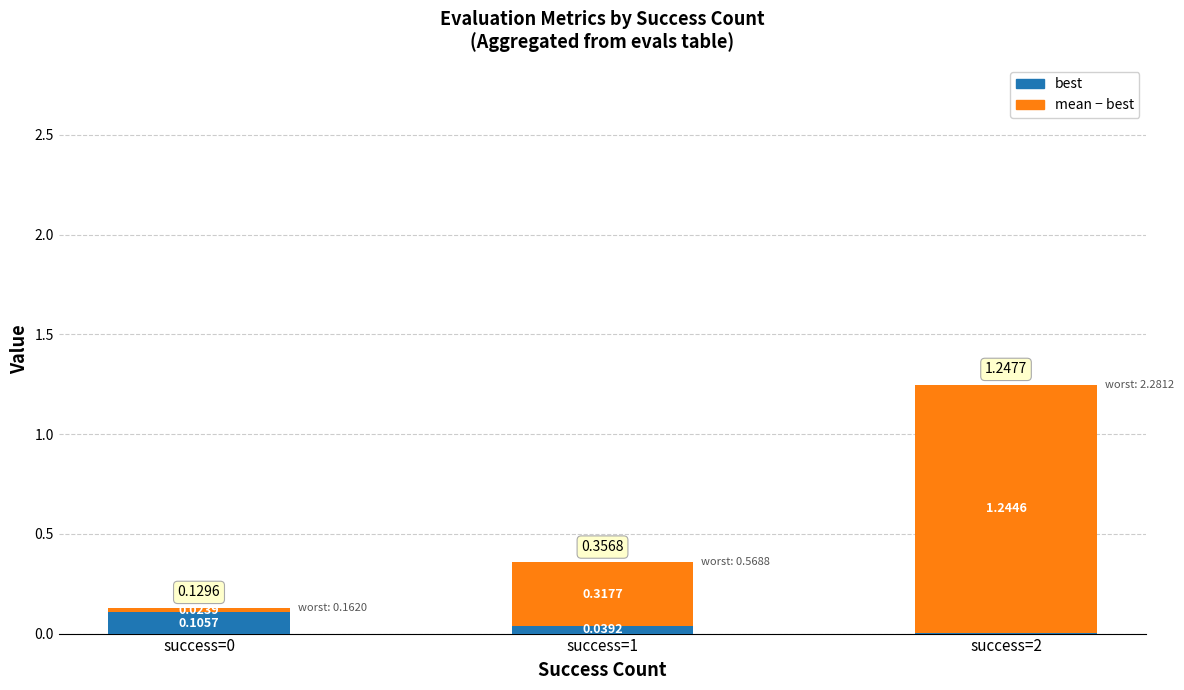

At which category is the sum across all series the highest?

success=2